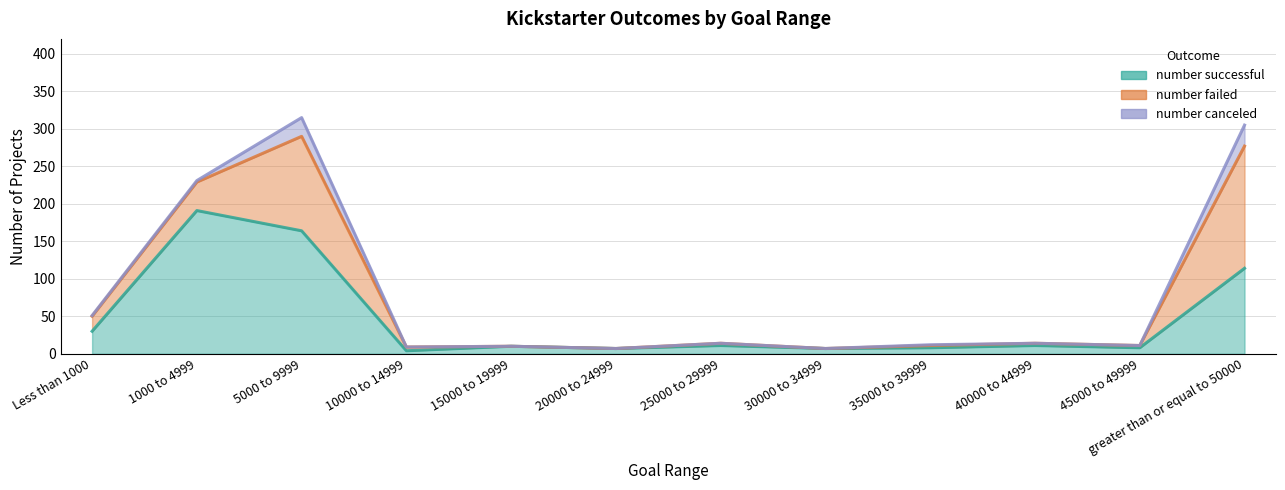

Which has a higher value, Less than 1000 or 45000 to 49999?

Less than 1000